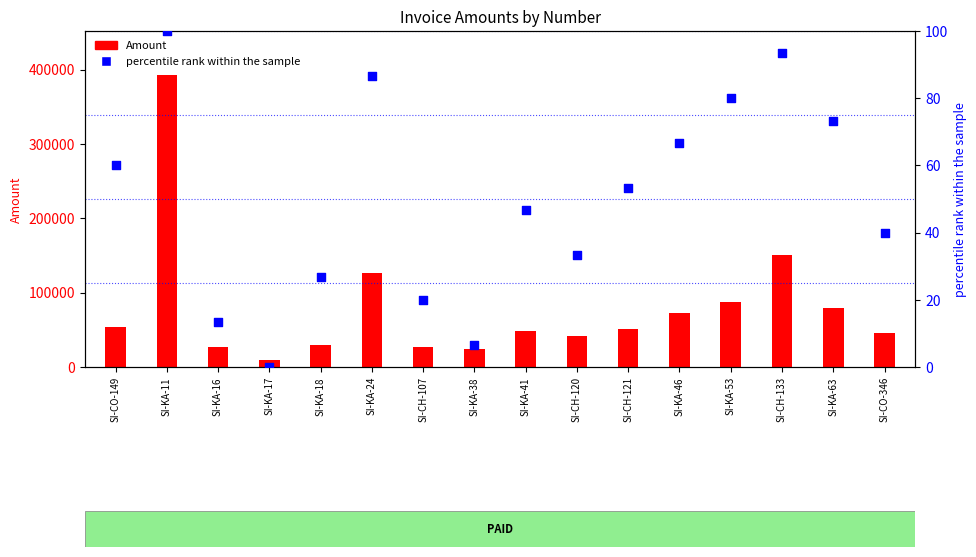

Is the value of percentile rank within the sample at SI-KA-38 greater than the value of Amount at SI-CH-107?

No